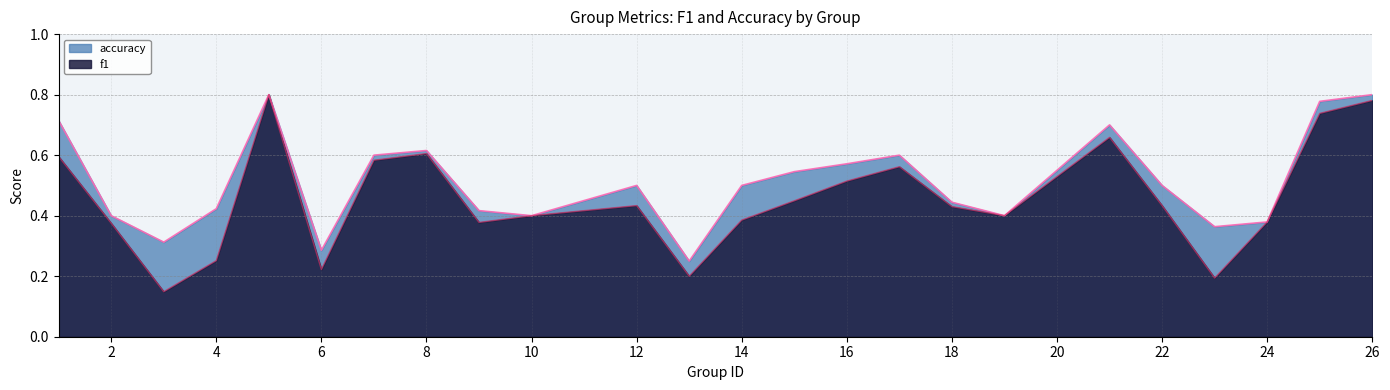

What is the minimum value shown in the chart?

0.1